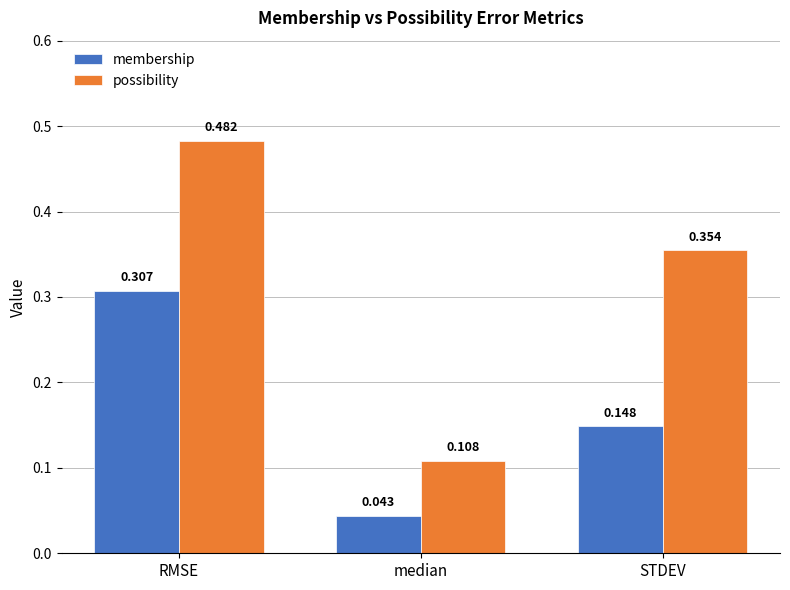

Which series has the widest spread of values?

possibility